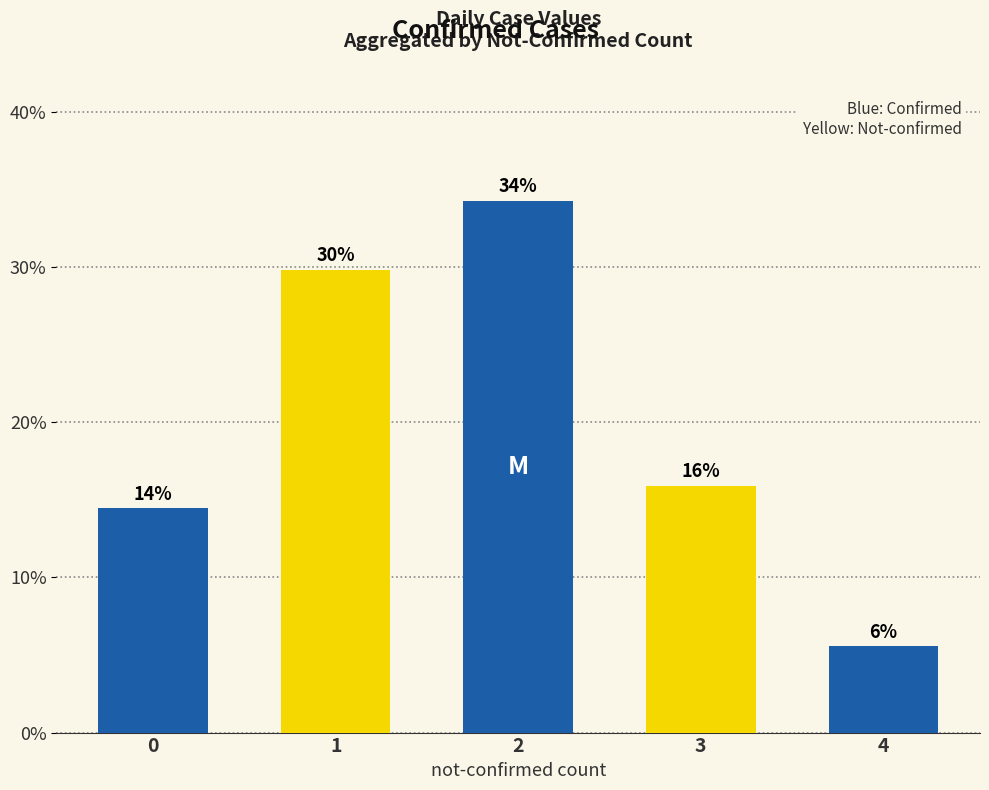

Does the chart contain any negative values?

No